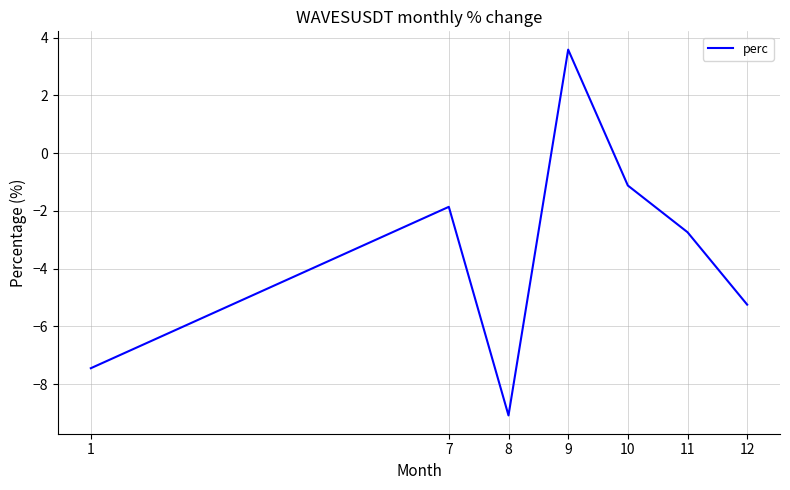

Reading left to right, what are all the values shown in this chart?

1=-7.5	7=-1.9	8=-9.1	9=3.6	10=-1.1	11=-2.7	12=-5.2